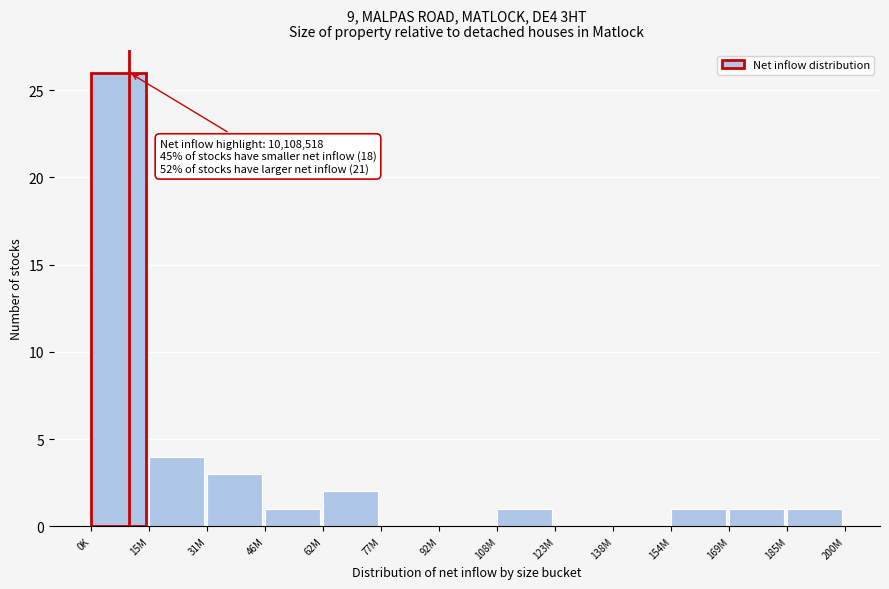

Reading right to left, what are all the values shown in this chart?

185M=1	169M=1	154M=1	138M=0	123M=0	108M=1	92M=0	77M=0	62M=2	46M=1	31M=3	15M=4	0K=26